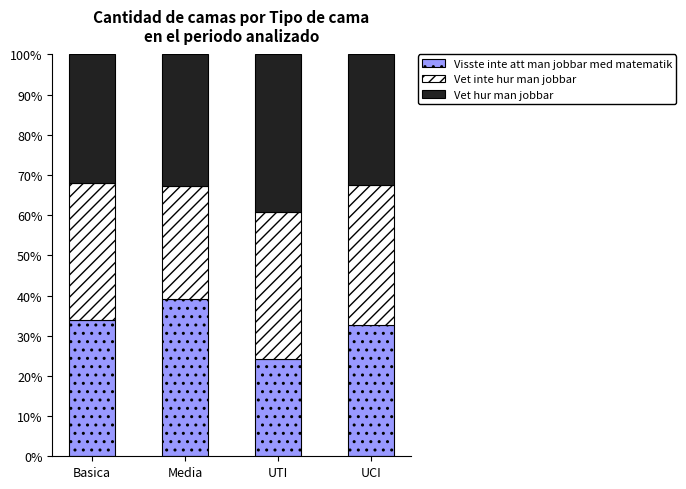

The Visste inte att man jobbar med matematik series shows 16.1 at Basica. True or false?

False